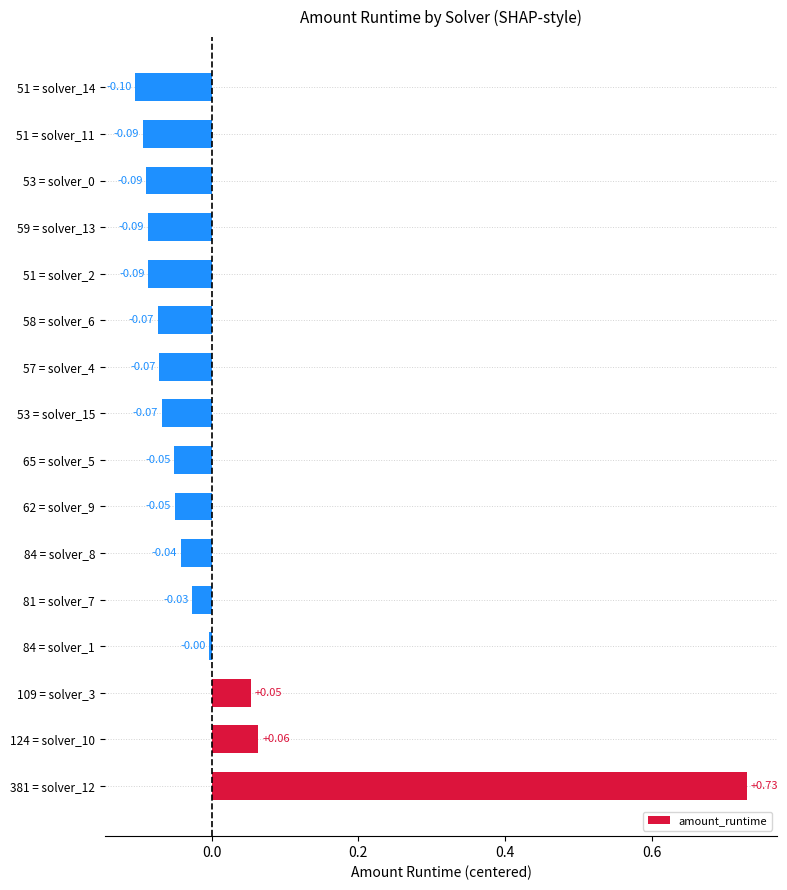

Does the chart contain any negative values?

Yes